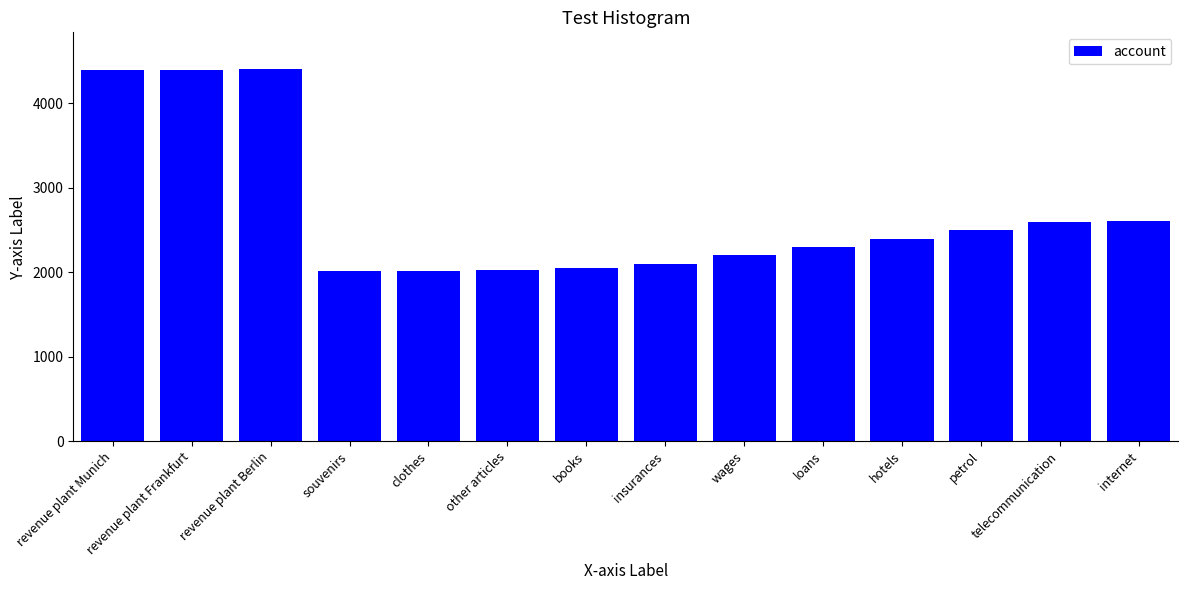

What is the smallest value displayed?

2010